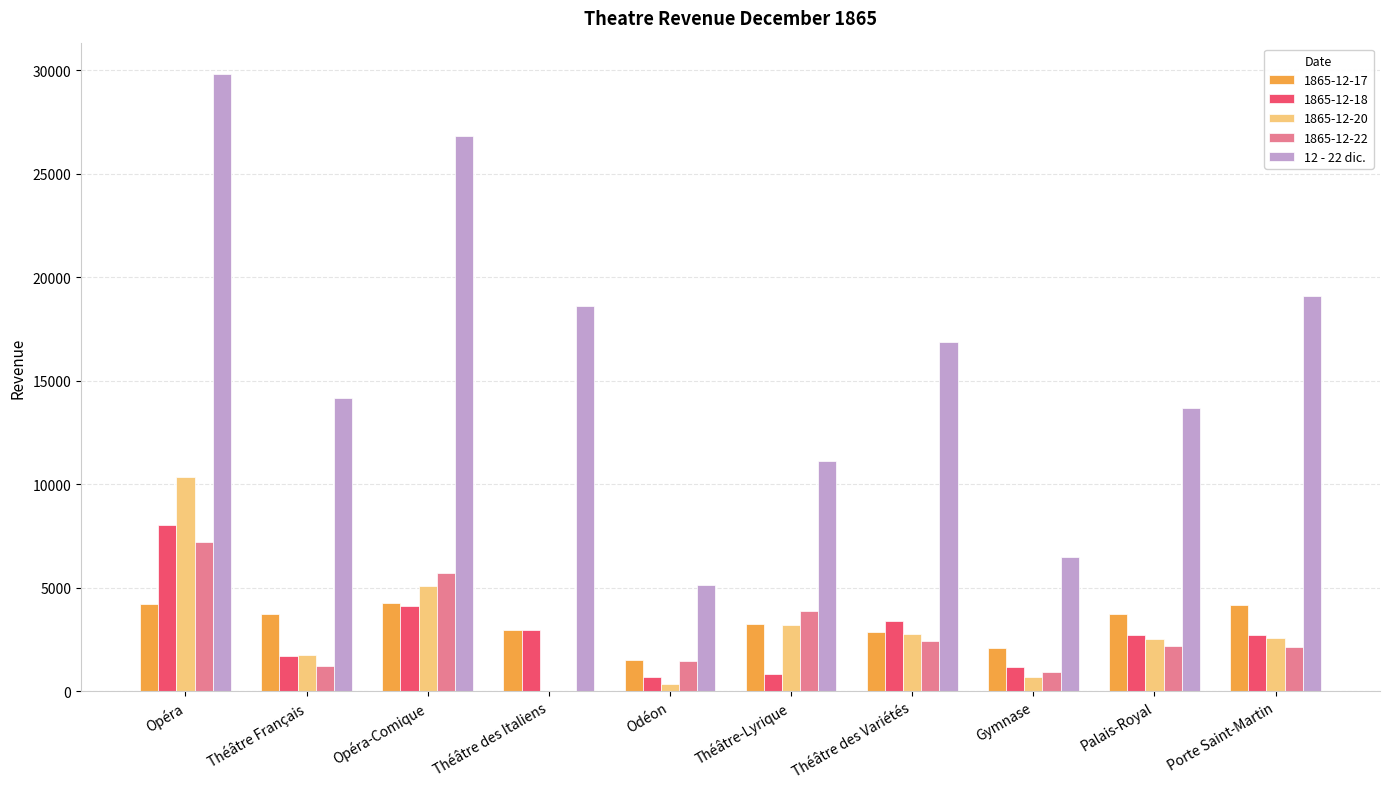

Which series changed the most between Théâtre-Lyrique and Gymnase?

12 - 22 dic.